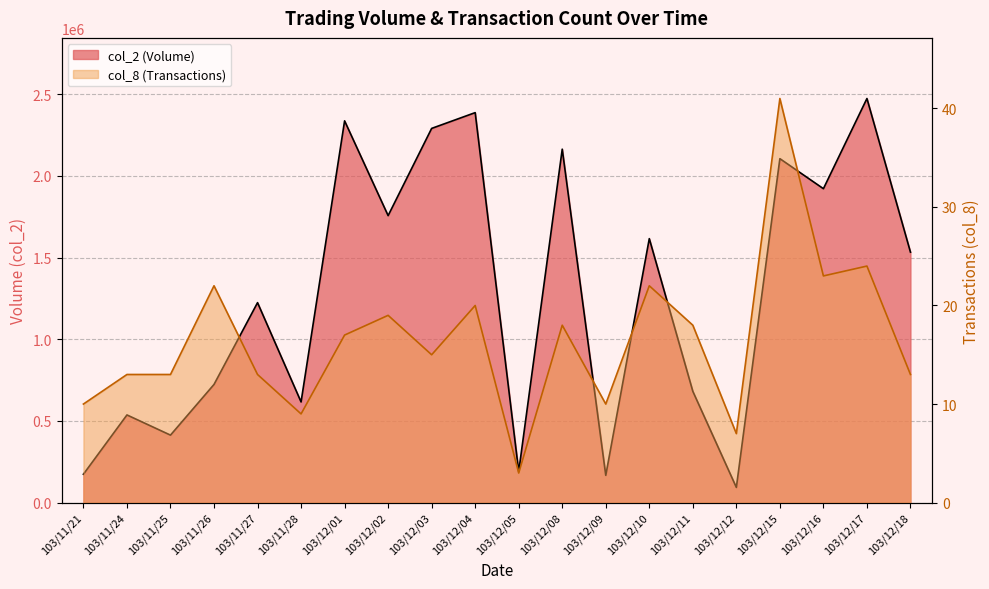

What is the sum of all col_2 values?

25397920